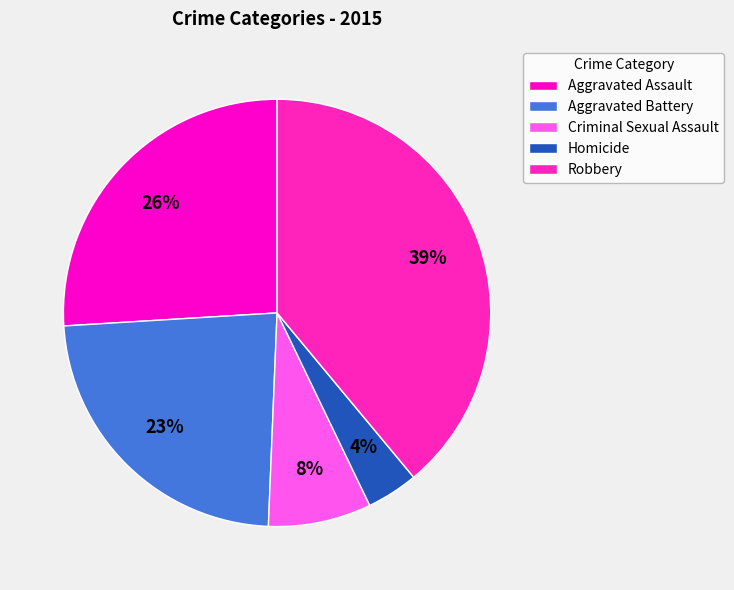

To the nearest percent, what portion does Aggravated Assault represent?

26%